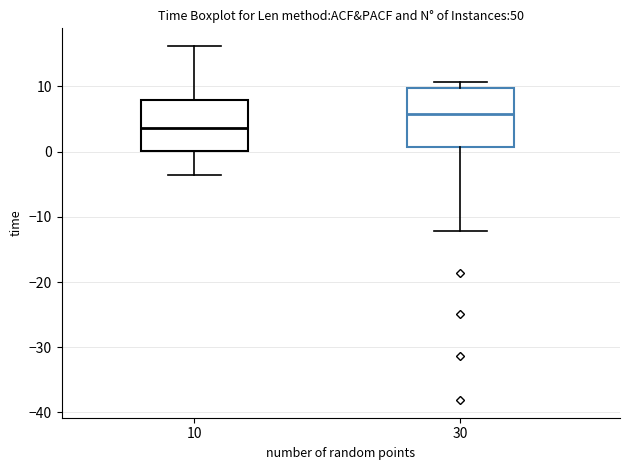

Reading left to right, transcribe this box plot: for each box, give where its median line is, the range the box spans, and where its two whiskers end, as read against the y-axis. The values are not printed on the chart, so give them approximately, as read against the axis.

10: median 4, box 0 to 8, whiskers -4 to 16
30: median 6, box 1 to 10, whiskers -12 to 11